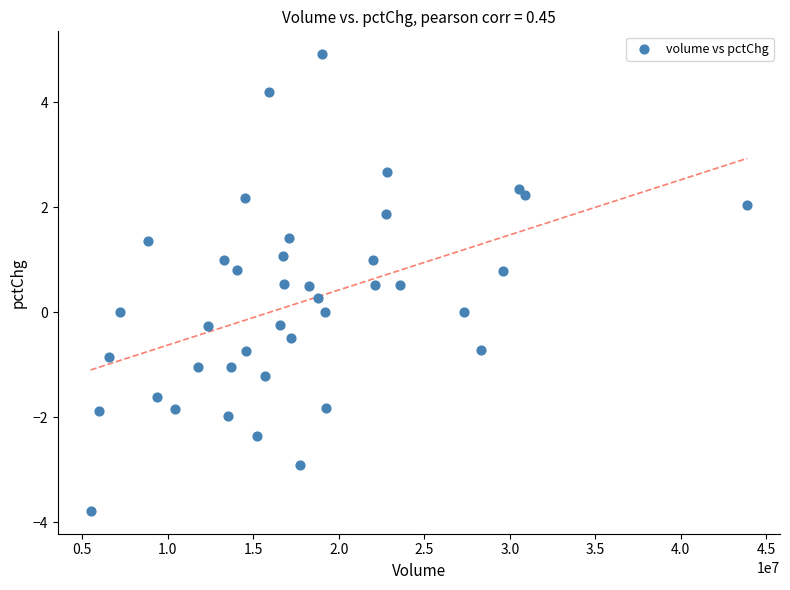

What is the range of X values (max minus min)?

38392609.0